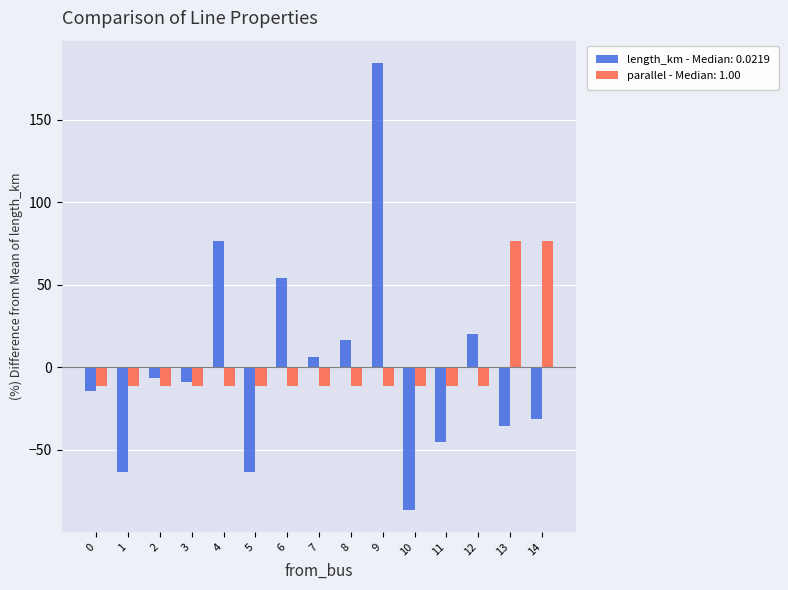

Which series has the largest range (max minus min)?

length_km - Median: 0.0219